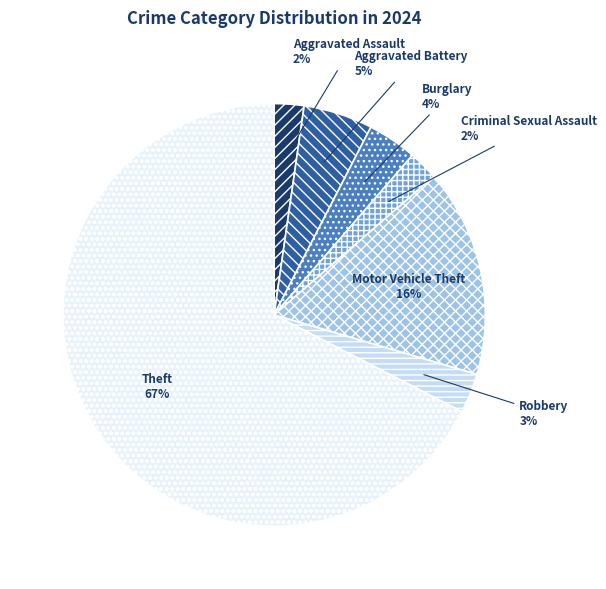

What is the majority slice?

Theft